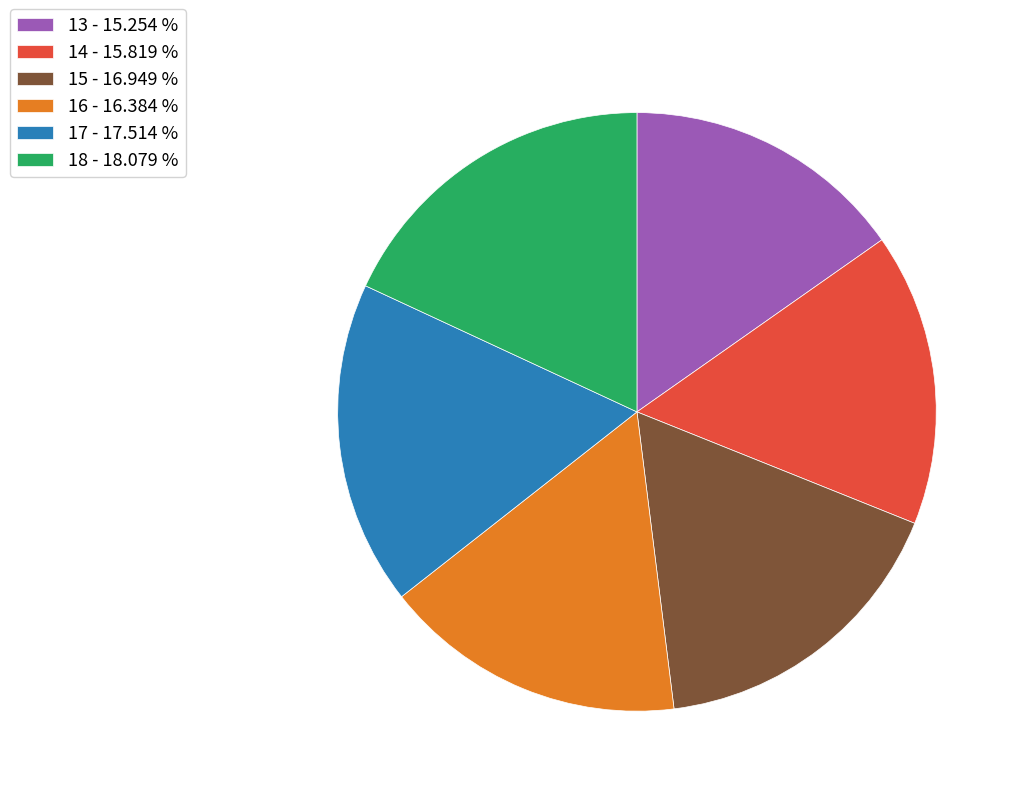

Does 18 - 18.079 % account for over 50% of the chart?

No